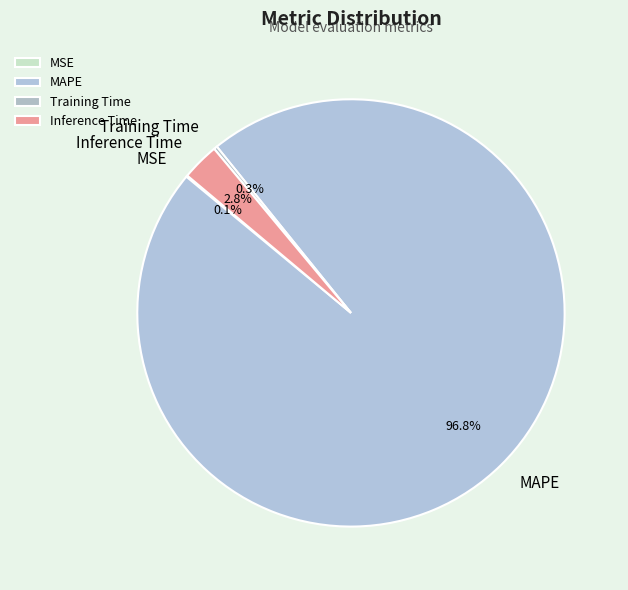

Which has a higher value, Inference Time or MAPE?

MAPE